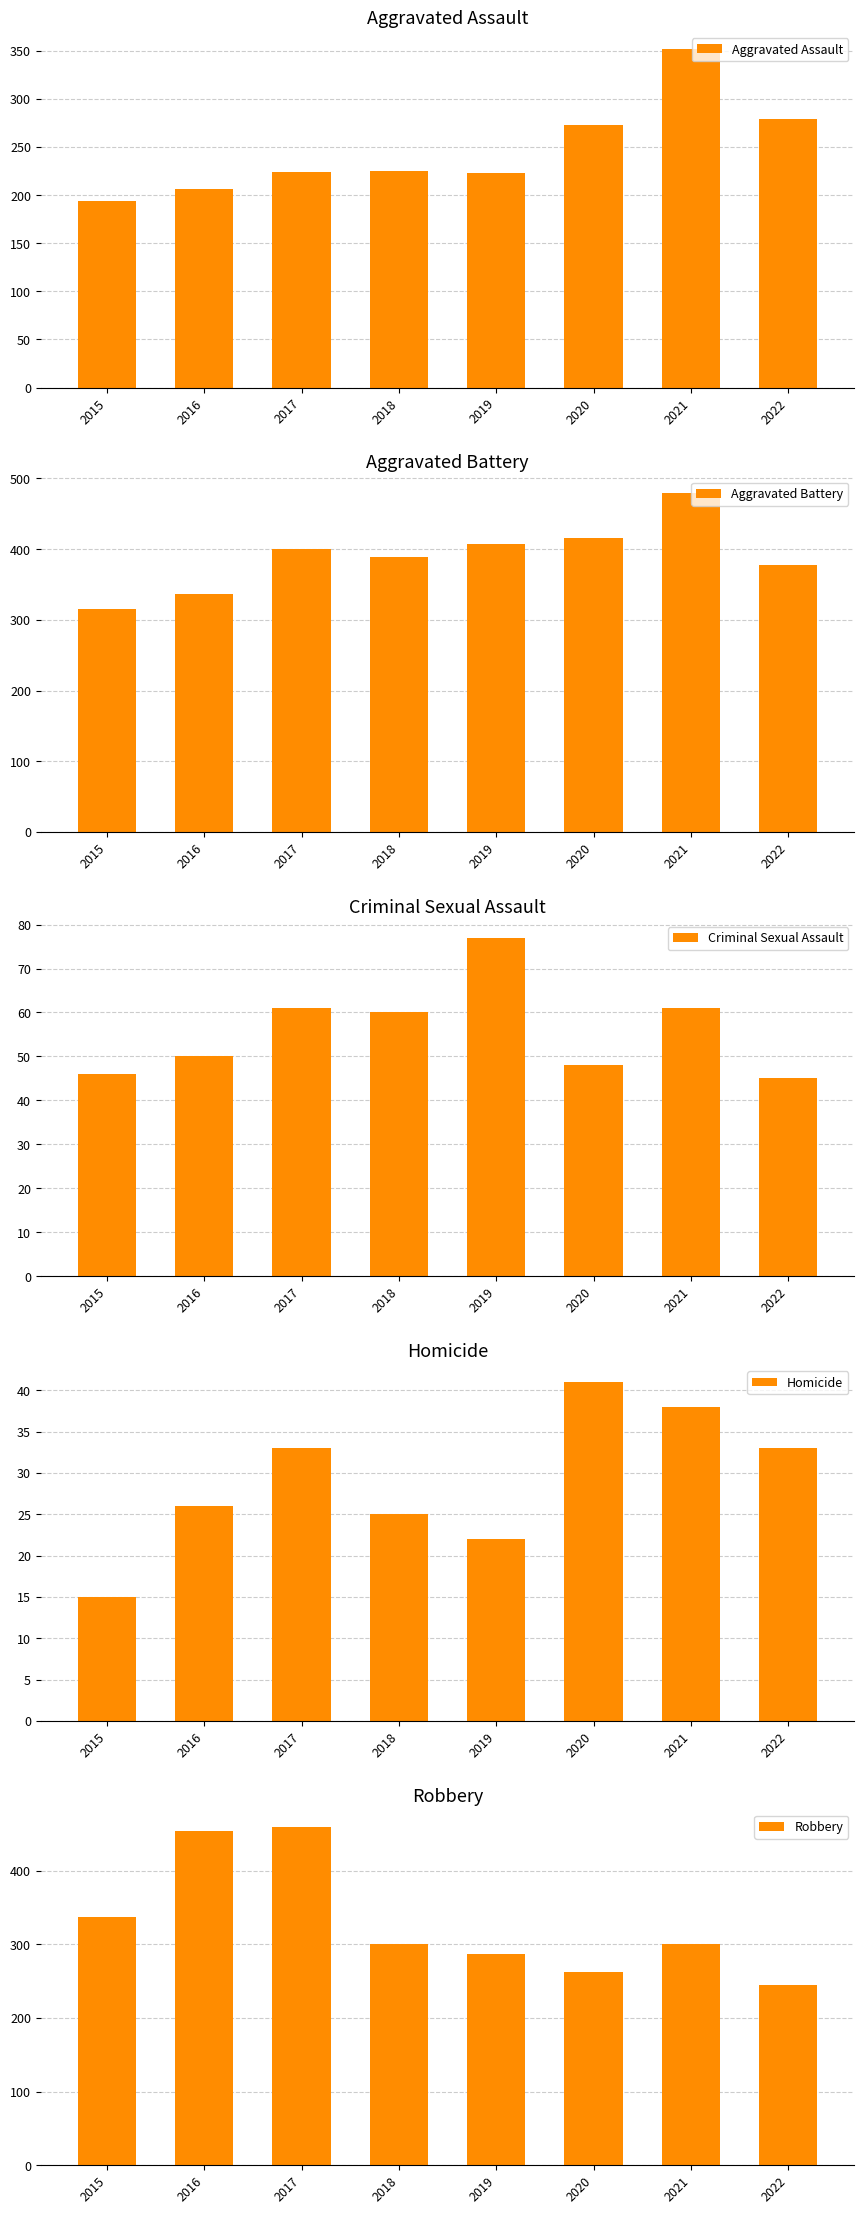

What is the maximum value for Aggravated Assault?

352